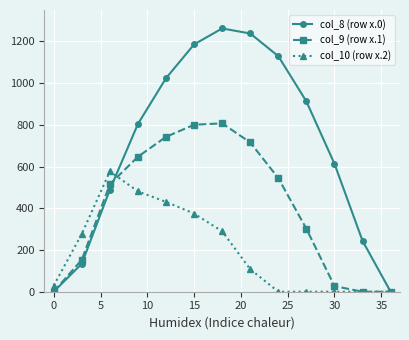

What is the value of the col_8 (row x.0) point at the 10th from the left?

911.8